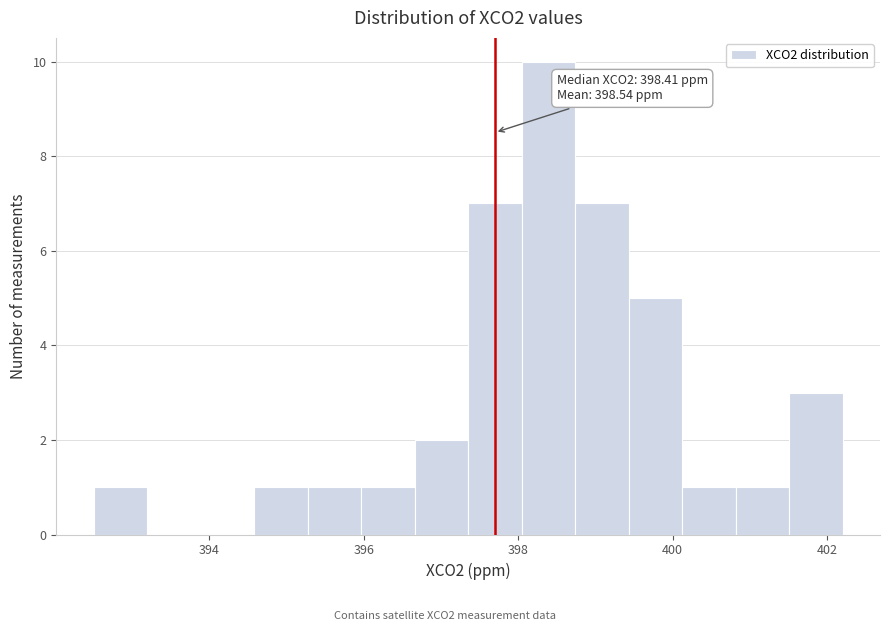

Read against the x-axis, roughly where is the centre of the tallest bar?

398.4